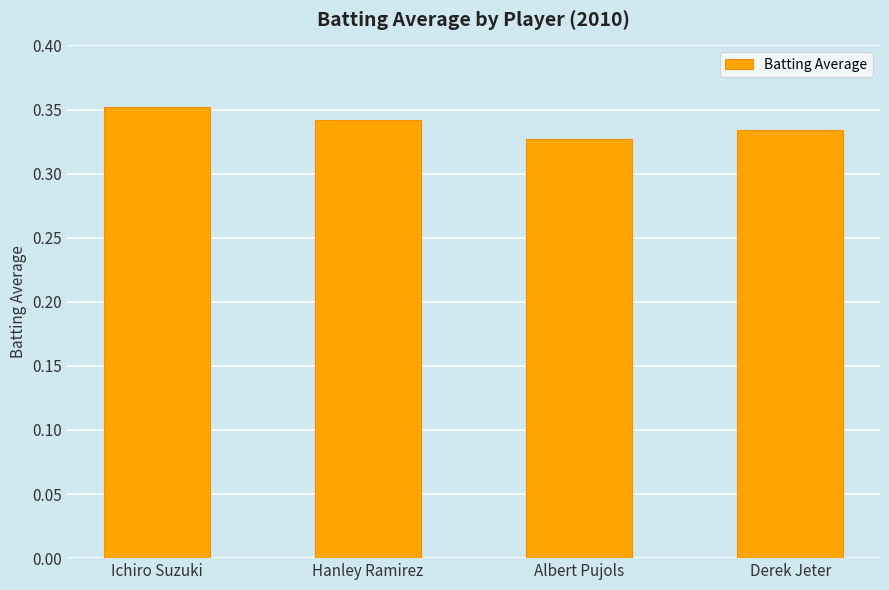

What is the sum of all values?

1.4